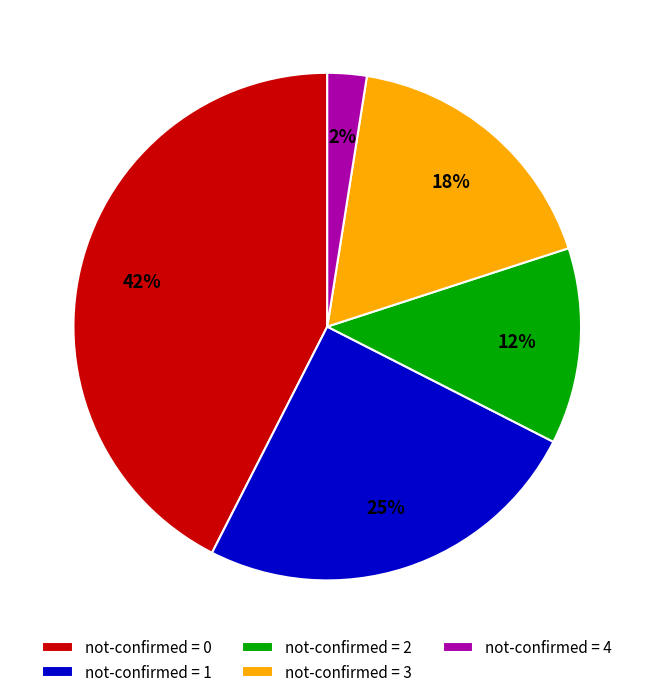

Which has a higher value, not-confirmed = 4 or not-confirmed = 3?

not-confirmed = 3